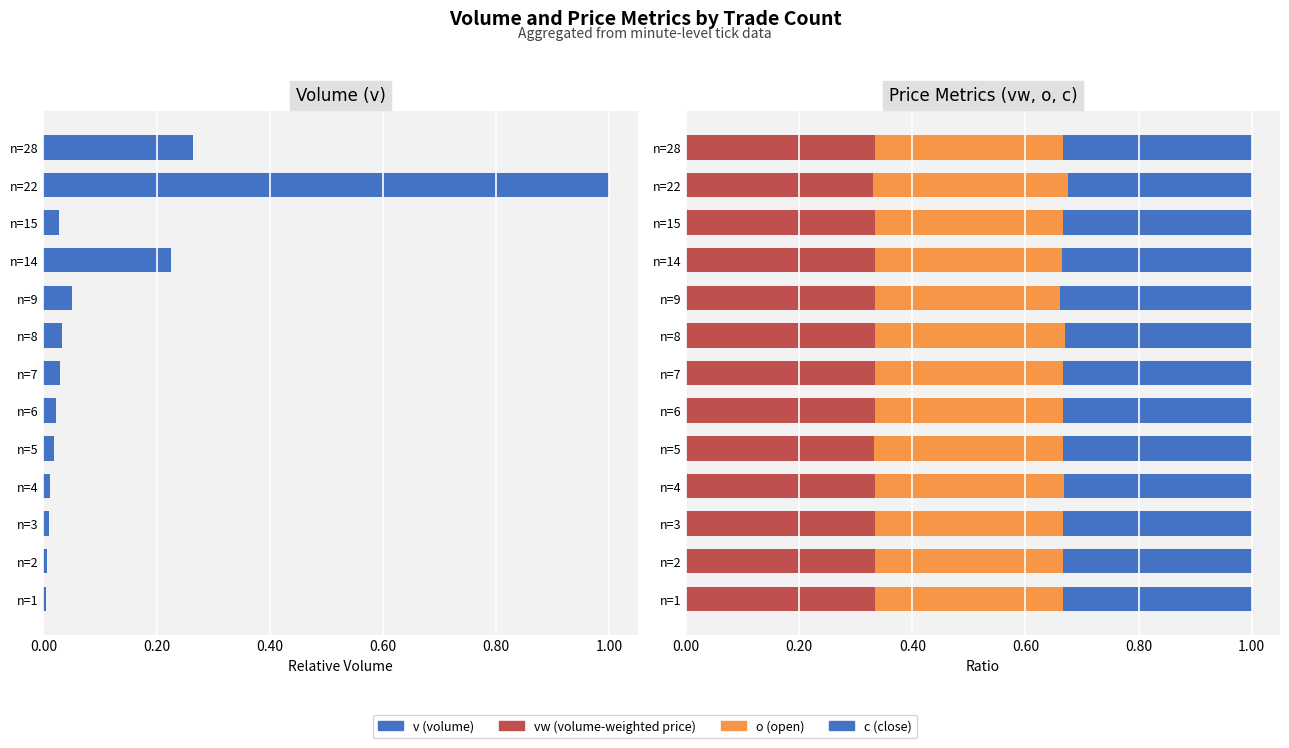

Read the o value at n=1.

0.3